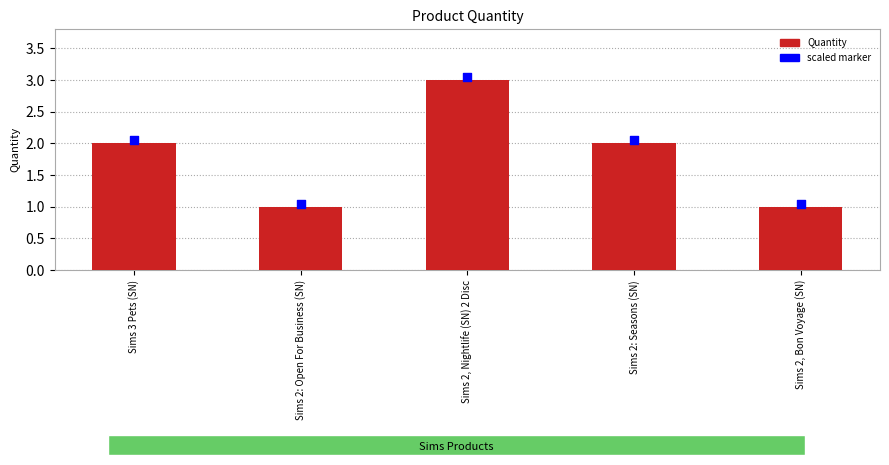

Which series has the largest Y range (max minus min)?

Quantity